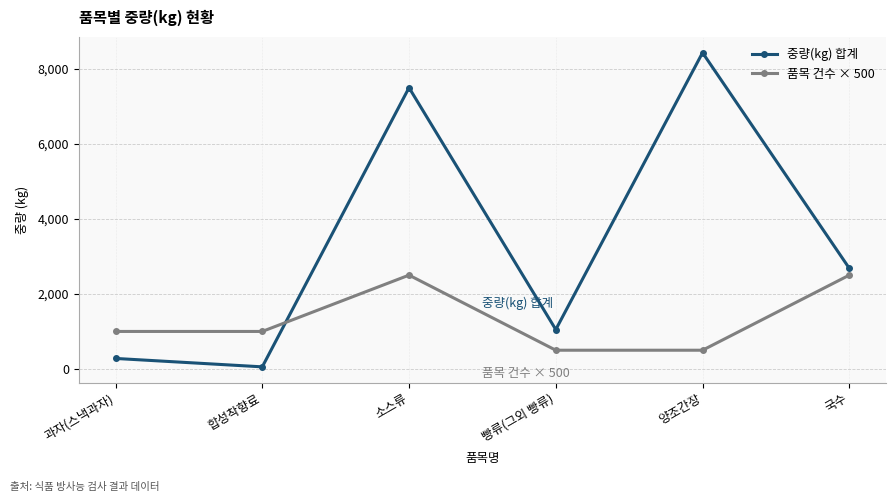

Reading left to right, extract all data points from this chart.

중량(kg) 합계: 과자(스낵과자)=281.0	합성착향료=57.0	소스류=7492.0	빵류(그외 빵류)=1050.0	양조간장=8424.0	국수=2681.2
품목 건수 × 500: 과자(스낵과자)=1000.0	합성착향료=1000.0	소스류=2500.0	빵류(그외 빵류)=500.0	양조간장=500.0	국수=2500.0